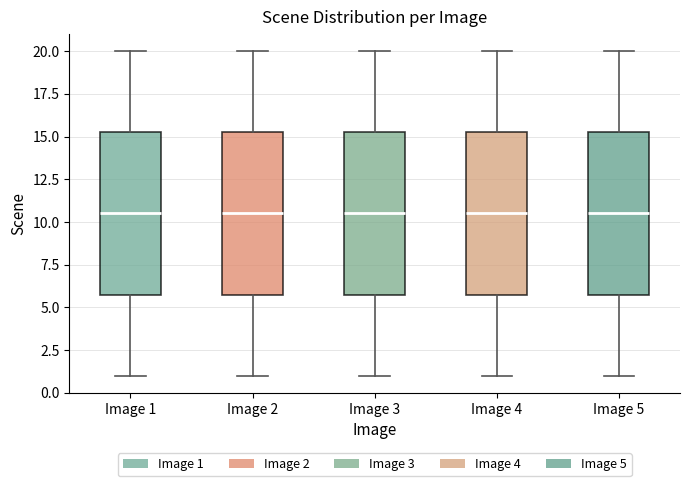

Reading left to right, transcribe this box plot: for each box, give where its median line is, the range the box spans, and where its two whiskers end, as read against the y-axis. The values are not printed on the chart, so give them approximately, as read against the axis.

Image 1: median 10.5, box 6.0 to 15.5, whiskers 1.0 to 20.0
Image 2: median 10.5, box 6.0 to 15.5, whiskers 1.0 to 20.0
Image 3: median 10.5, box 6.0 to 15.5, whiskers 1.0 to 20.0
Image 4: median 10.5, box 6.0 to 15.5, whiskers 1.0 to 20.0
Image 5: median 10.5, box 6.0 to 15.5, whiskers 1.0 to 20.0